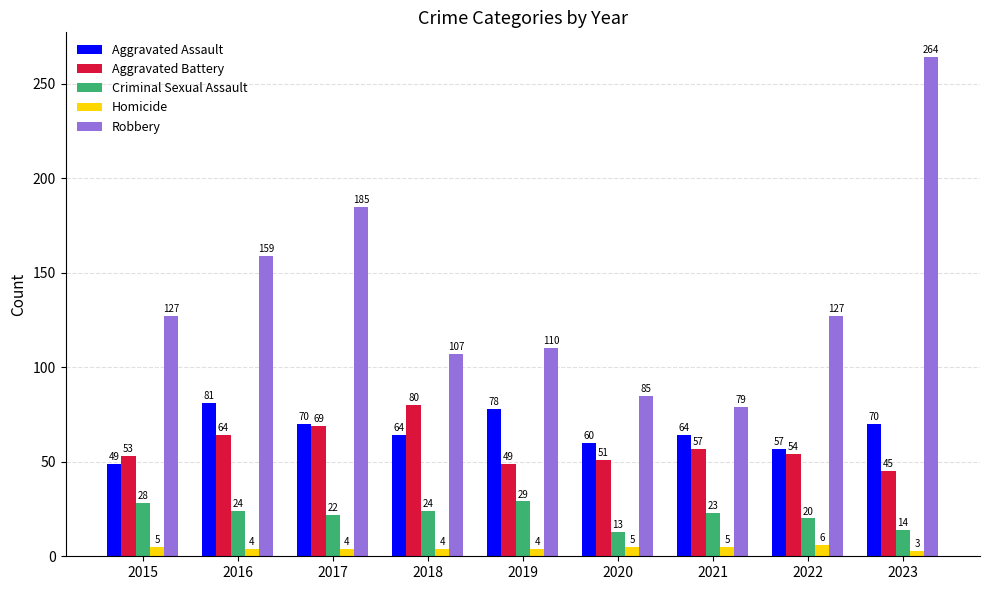

Which series has the largest total across all categories?

Robbery